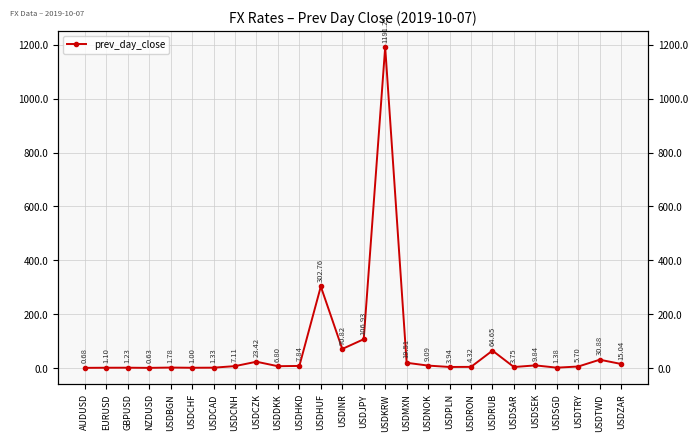

What is the ratio of the value at USDRUB to the value at USDJPY?

0.6